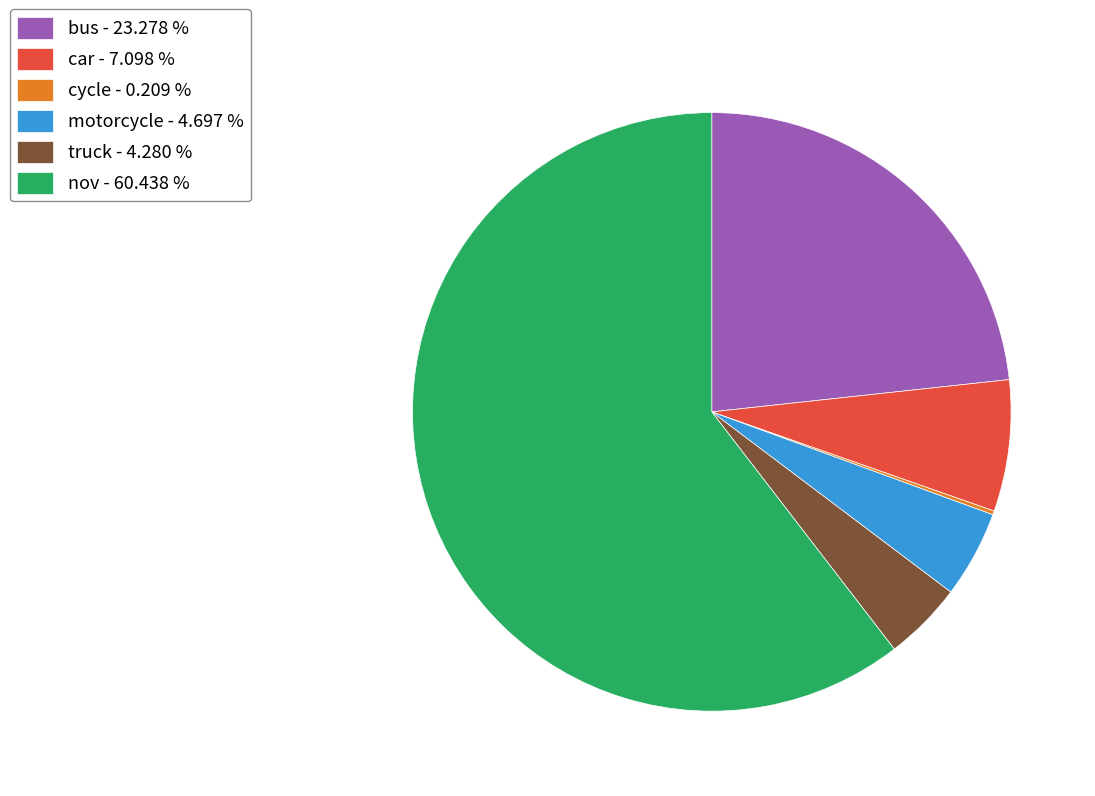

Combined, do truck - 4.280 % and nov - 60.438 % account for over 50%?

Yes